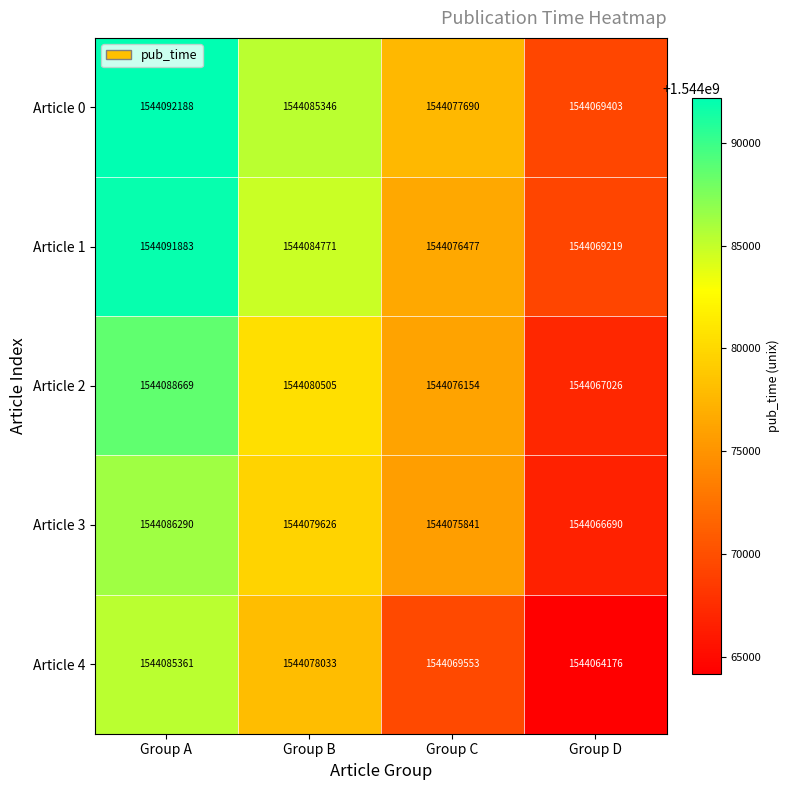

What is the highest value of the Article 0 series?

1544092188